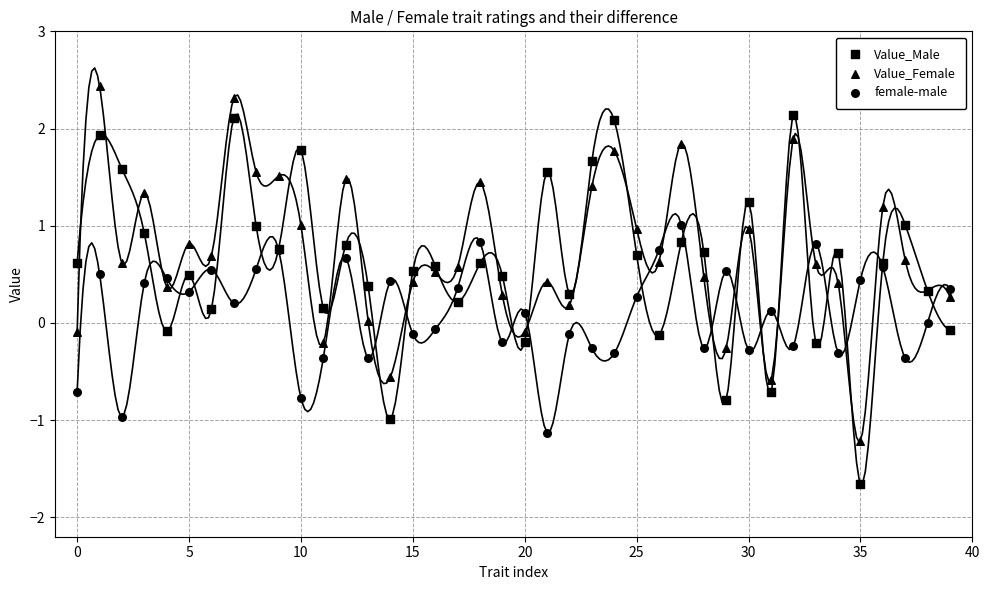

Which series reaches the minimum Y coordinate?

Value_Male